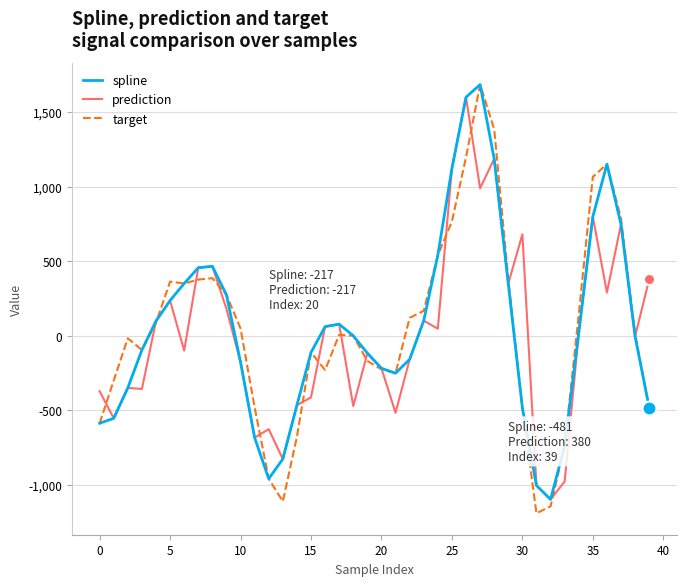

Which series has the largest range (max minus min)?

target